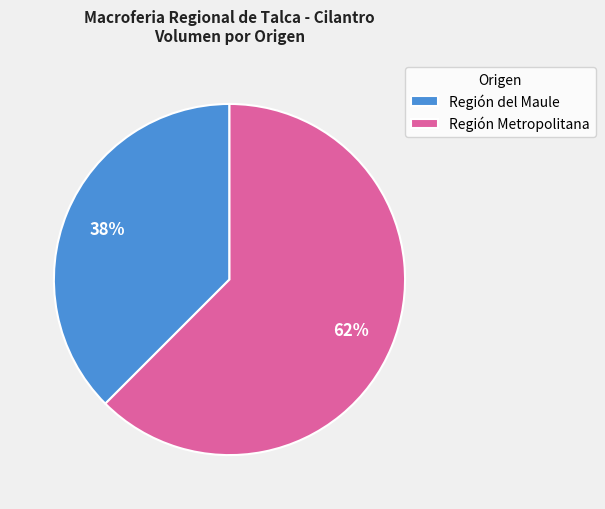

How many segments does this pie chart have?

2